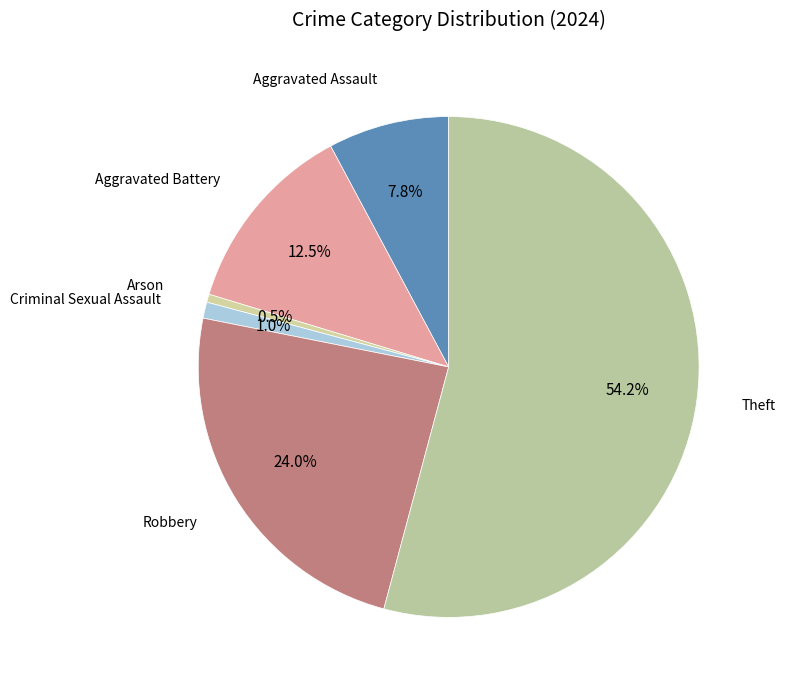

Is there a majority slice in this chart?

Yes